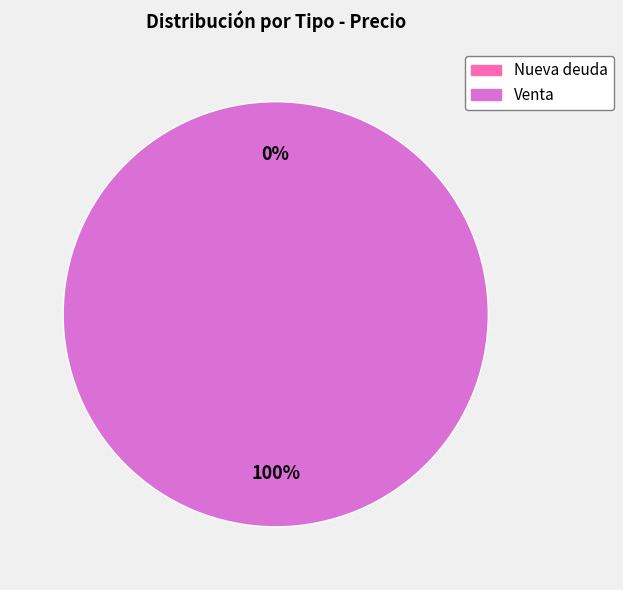

What percentage do Nueva deuda and Venta together represent?

100.0%